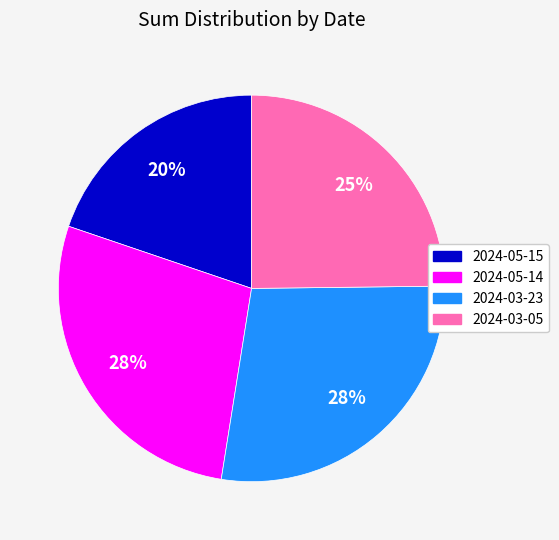

True or false: 2024-03-23 accounts for 42% of the total.

False